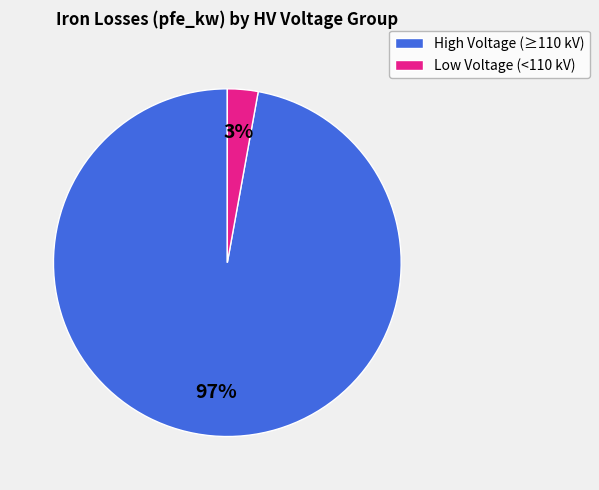

Is there any slice that represents more than half of the pie?

Yes